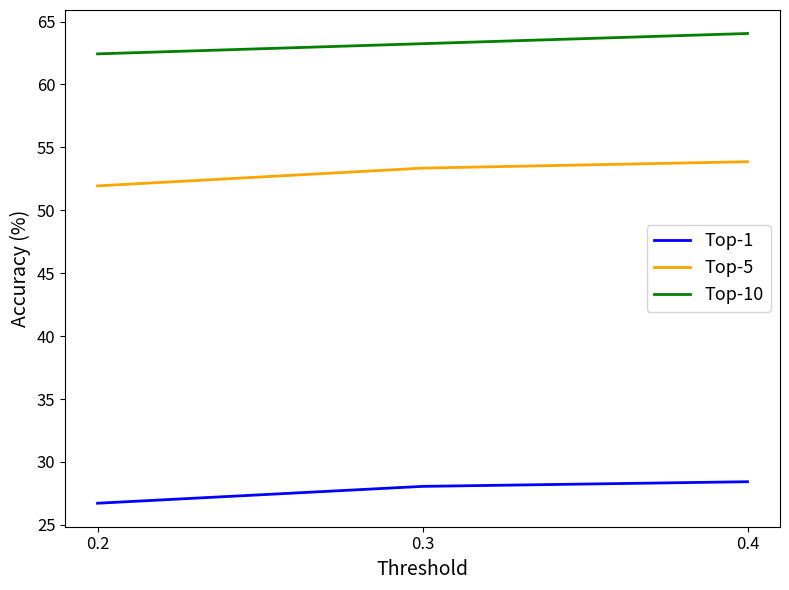

Read the Top-5 value at 0.2.

51.9